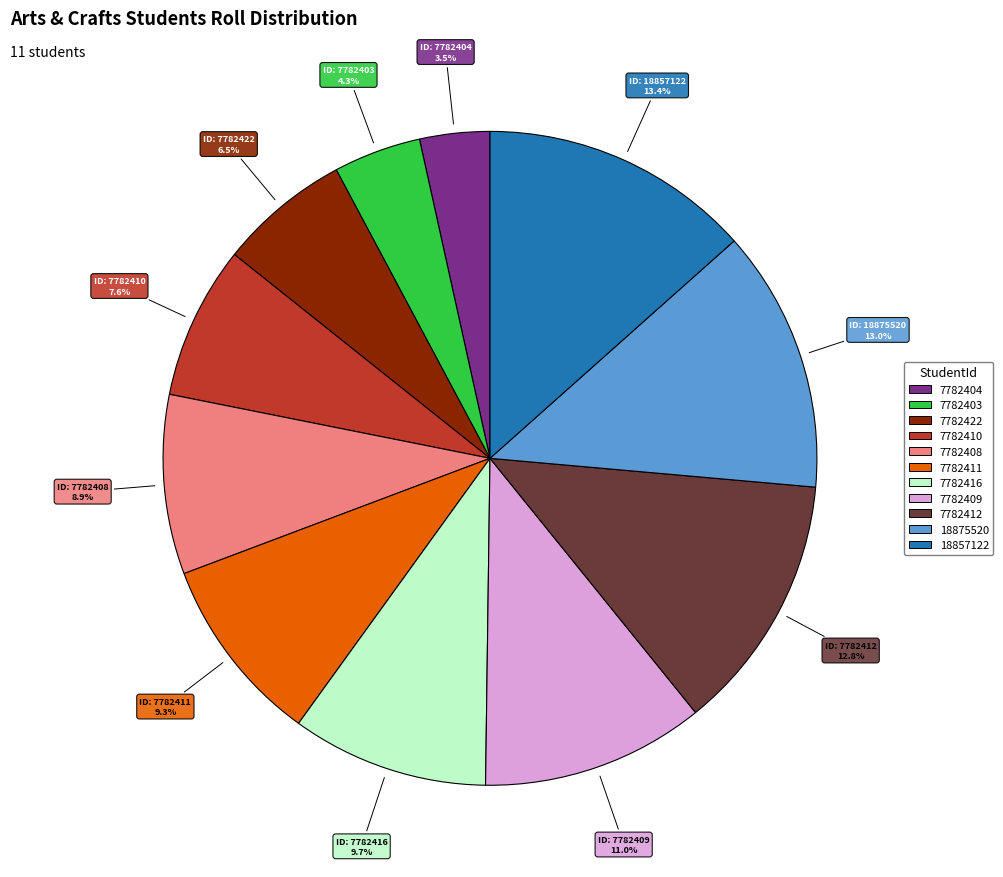

To the nearest percent, what is the difference between the 7782409 and 7782404 slice percentages?

8%